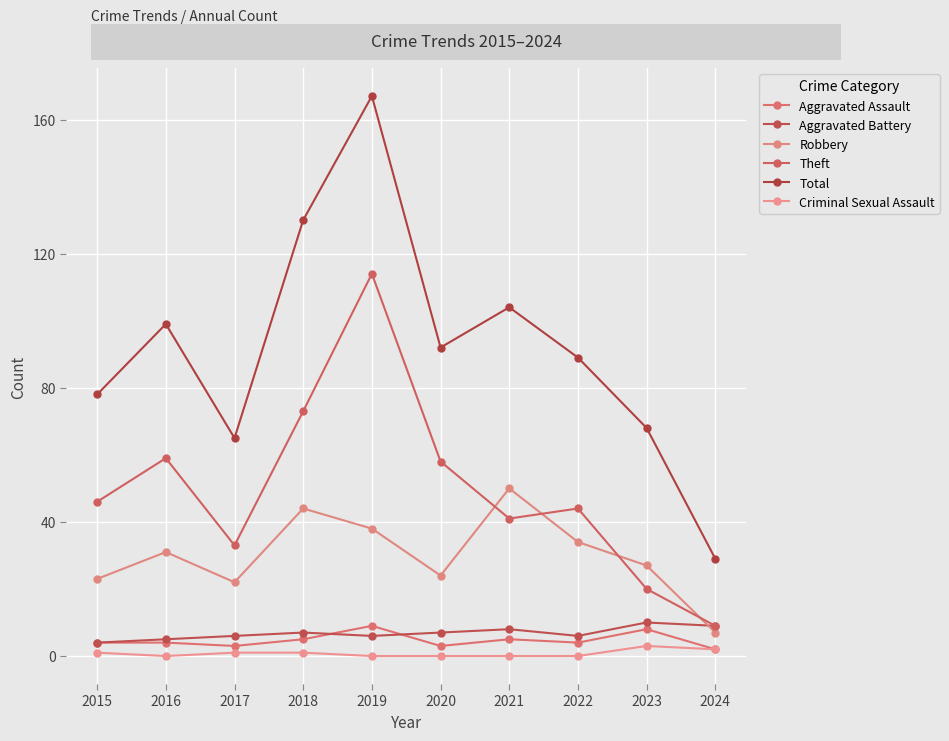

Between 2019 and 2022, which series saw the biggest shift?

Total